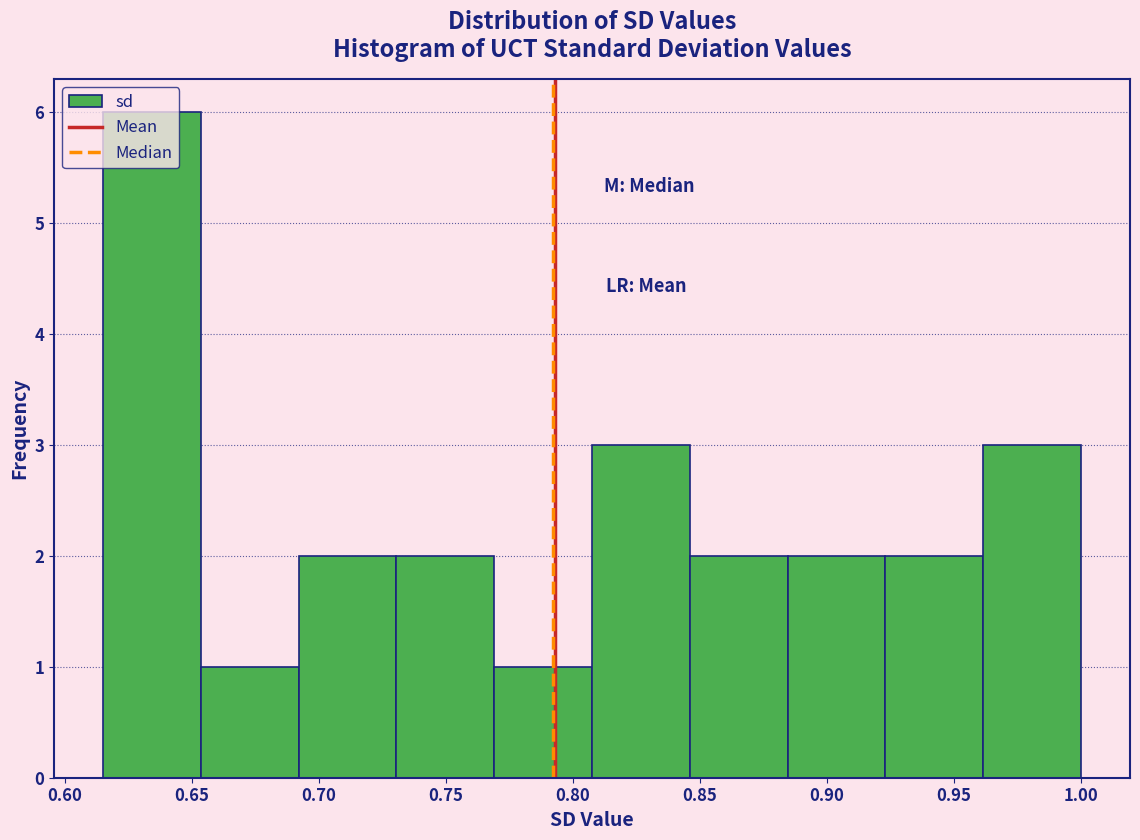

How tall is the bar that spans 0.810 to 0.845 on the x-axis? Neither the bar edges nor the heights are printed on the chart, so give them approximately, as read against the axes.

3